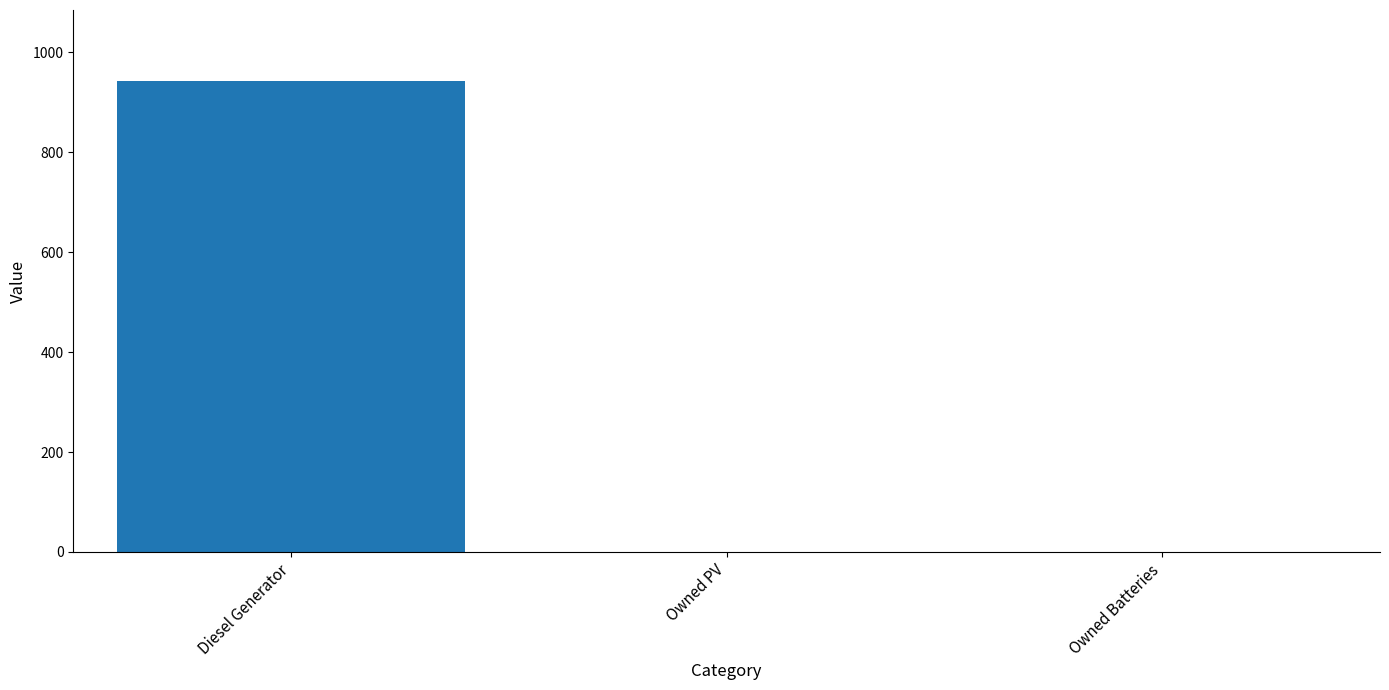

How many categories are shown in the chart?

3